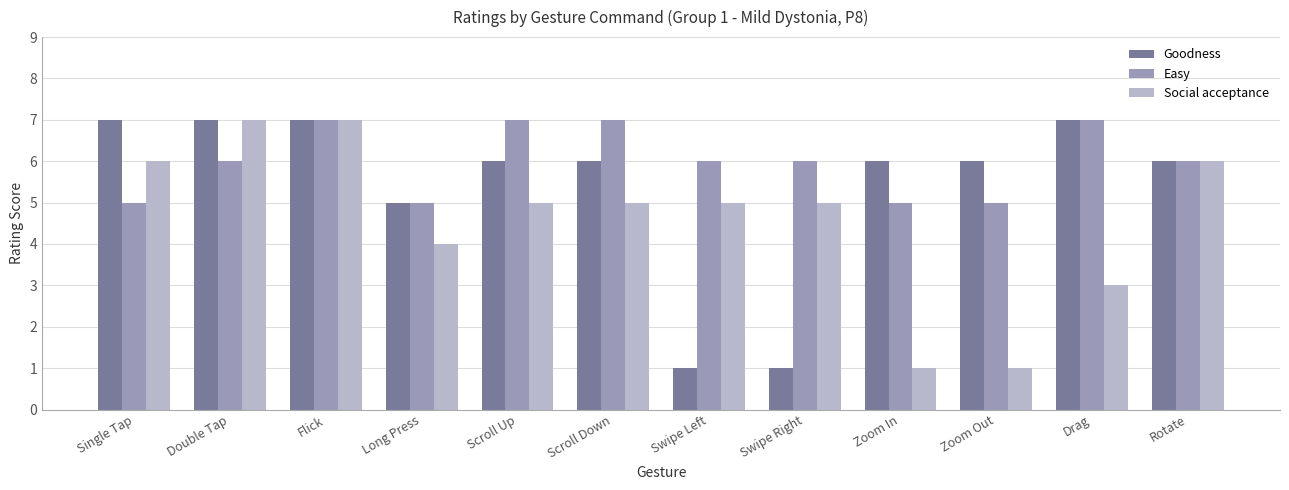

What is the maximum value shown in the chart?

7